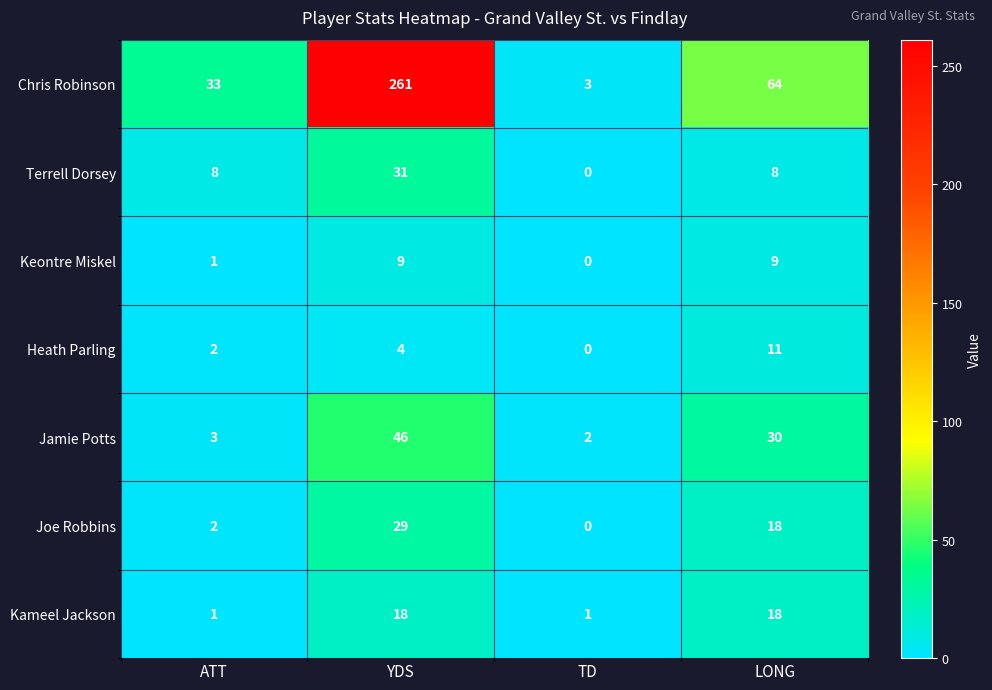

Is it true that Jamie Potts equals 44 at LONG?

False